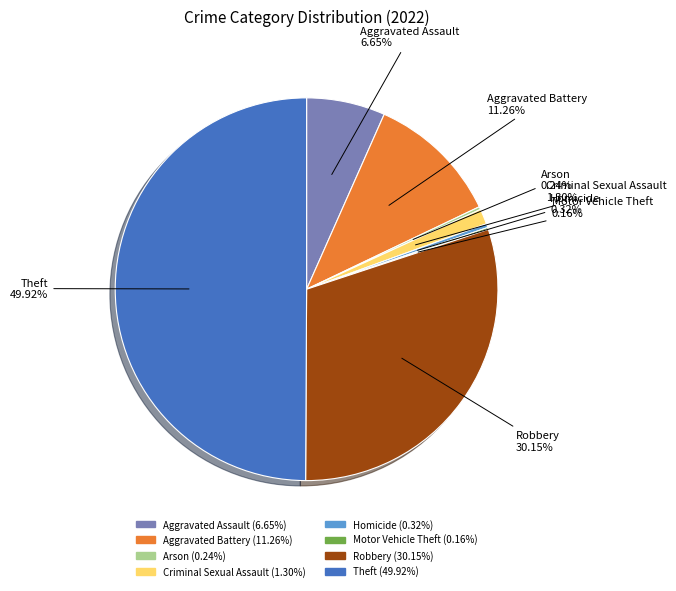

Does Criminal Sexual Assault represent more than half of the total?

No